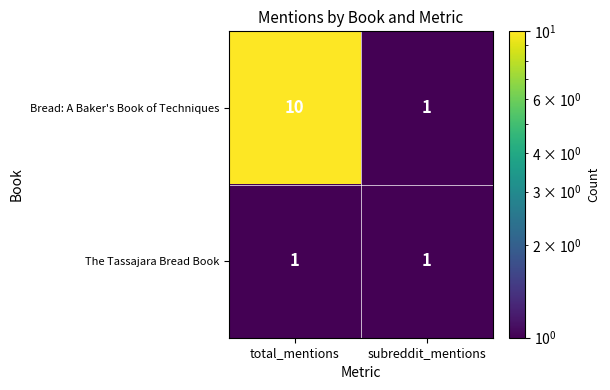

Reading right to left, list all the values displayed in this chart.

Bread: A Baker's Book of Techniques: subreddit_mentions=1	total_mentions=10
The Tassajara Bread Book: subreddit_mentions=1	total_mentions=1